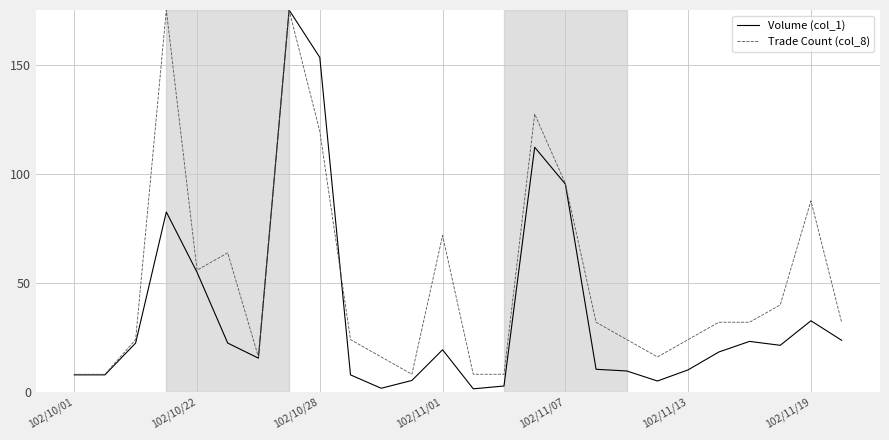

What is the minimum value for Trade Count (col_8)?

8.0